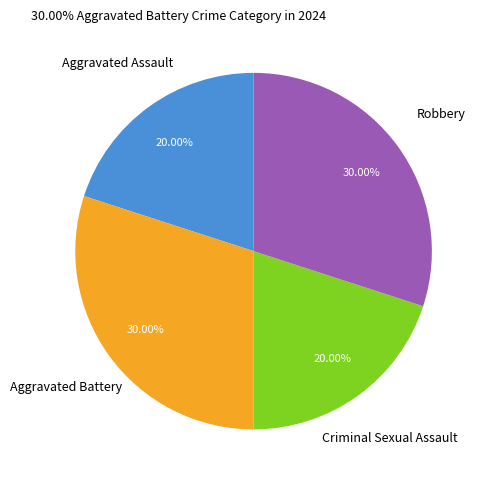

Which has a higher value, Criminal Sexual Assault or Robbery?

Robbery